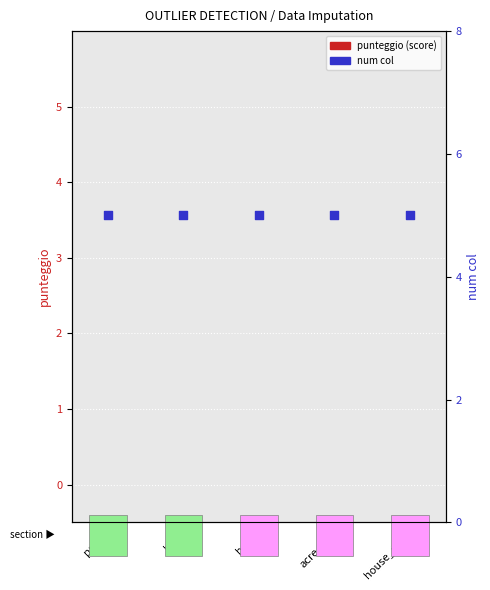

What are all the series names shown in the legend?

punteggio (score), num col